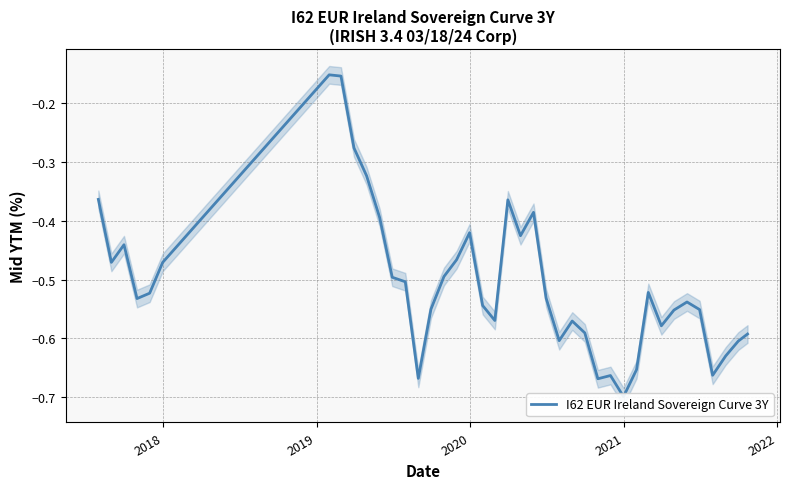

Reading left to right, what are all the values shown in this chart?

-0.4	-0.5	-0.4	-0.5	-0.5	-0.5	-0.2	-0.2	-0.3	-0.3	-0.4	-0.5	-0.5	-0.7	-0.6	-0.5	-0.5	-0.4	-0.5	-0.6	-0.4	-0.4	-0.4	-0.5	-0.6	-0.6	-0.6	-0.7	-0.7	-0.7	-0.7	-0.5	-0.6	-0.6	-0.5	-0.6	-0.7	-0.6	-0.6	-0.6